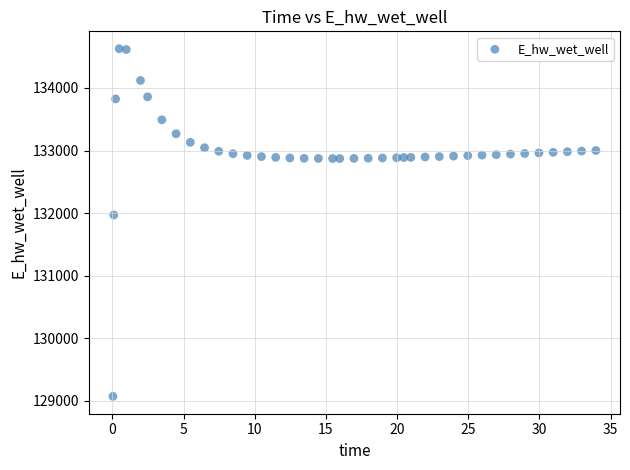

What is the range of X values (max minus min)?

33.9